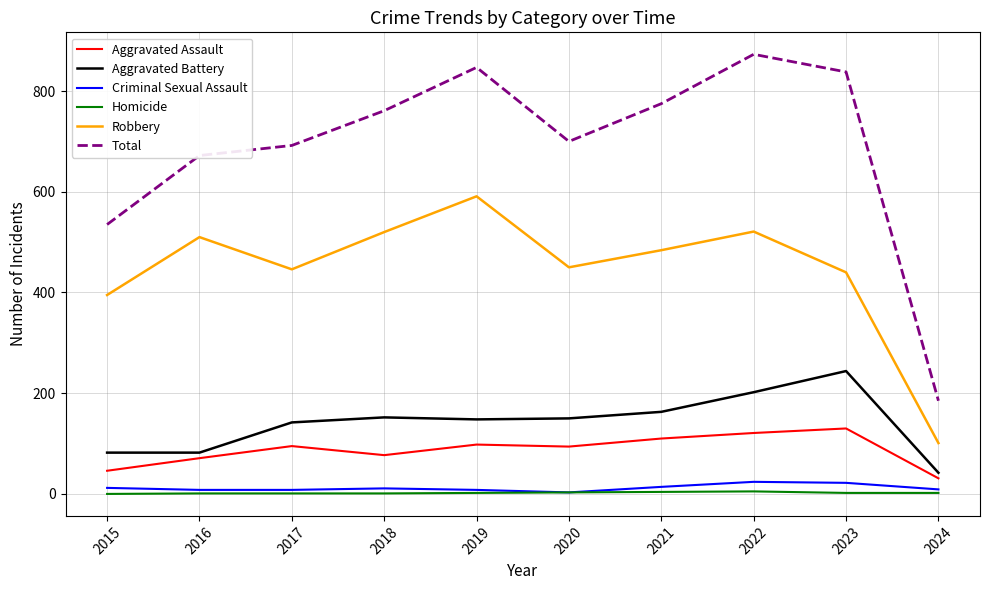

What is the sum of the Aggravated Assault values at 2017 and 2018?

172